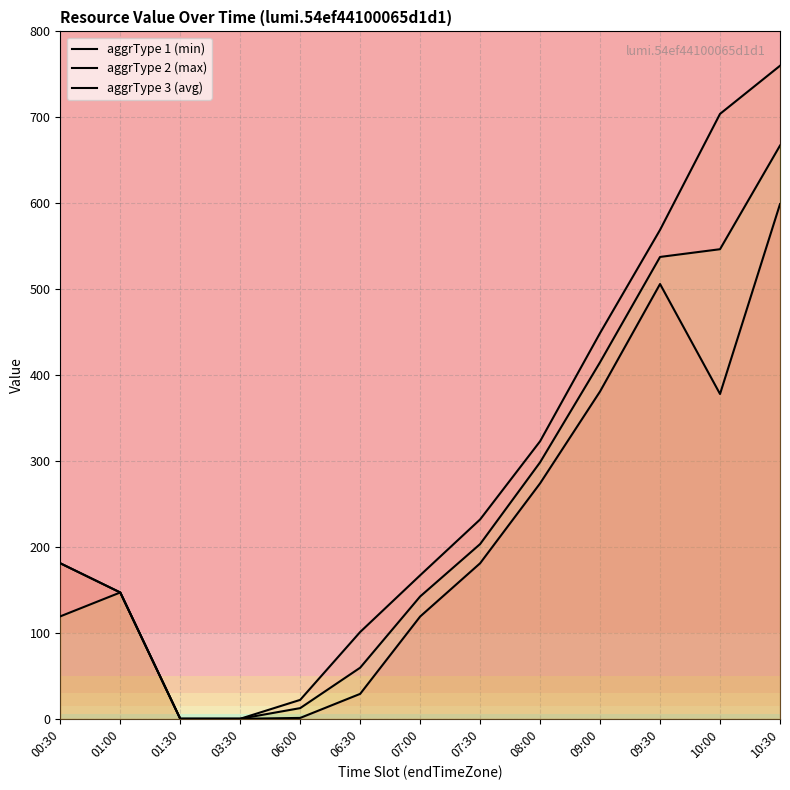

List the series in order of their overall mean, highest first.

aggrType 2 (max), aggrType 3 (avg), aggrType 1 (min)